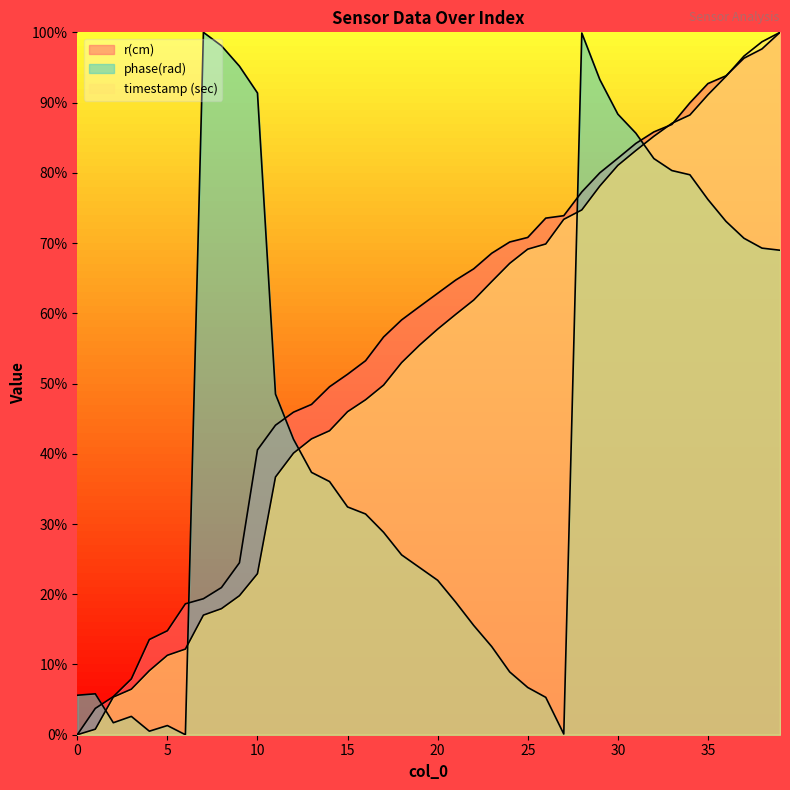

Which series has the largest total across all categories?

r(cm)